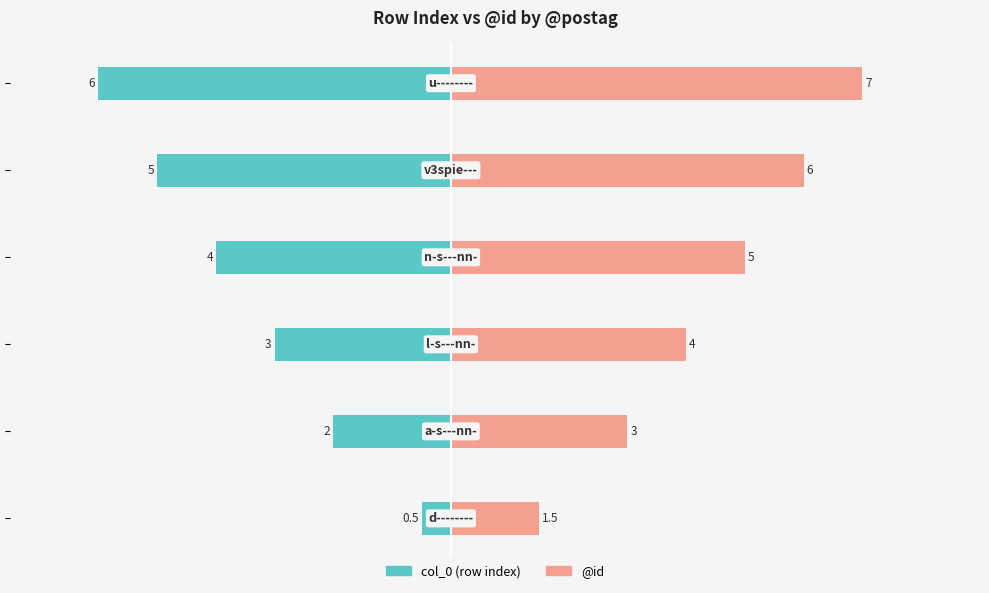

Which series has the widest spread of values?

col_0 (row index)